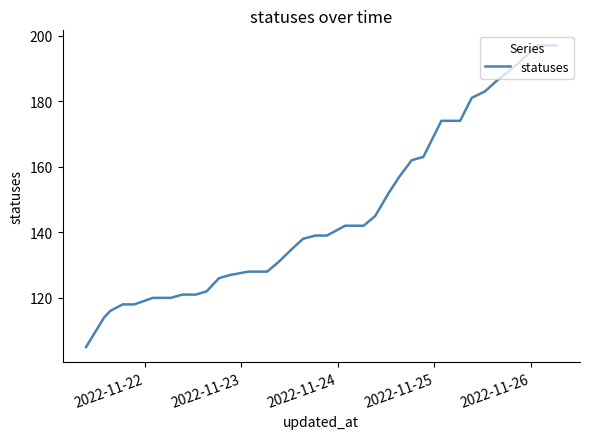

What is the difference between the maximum and minimum values?

92